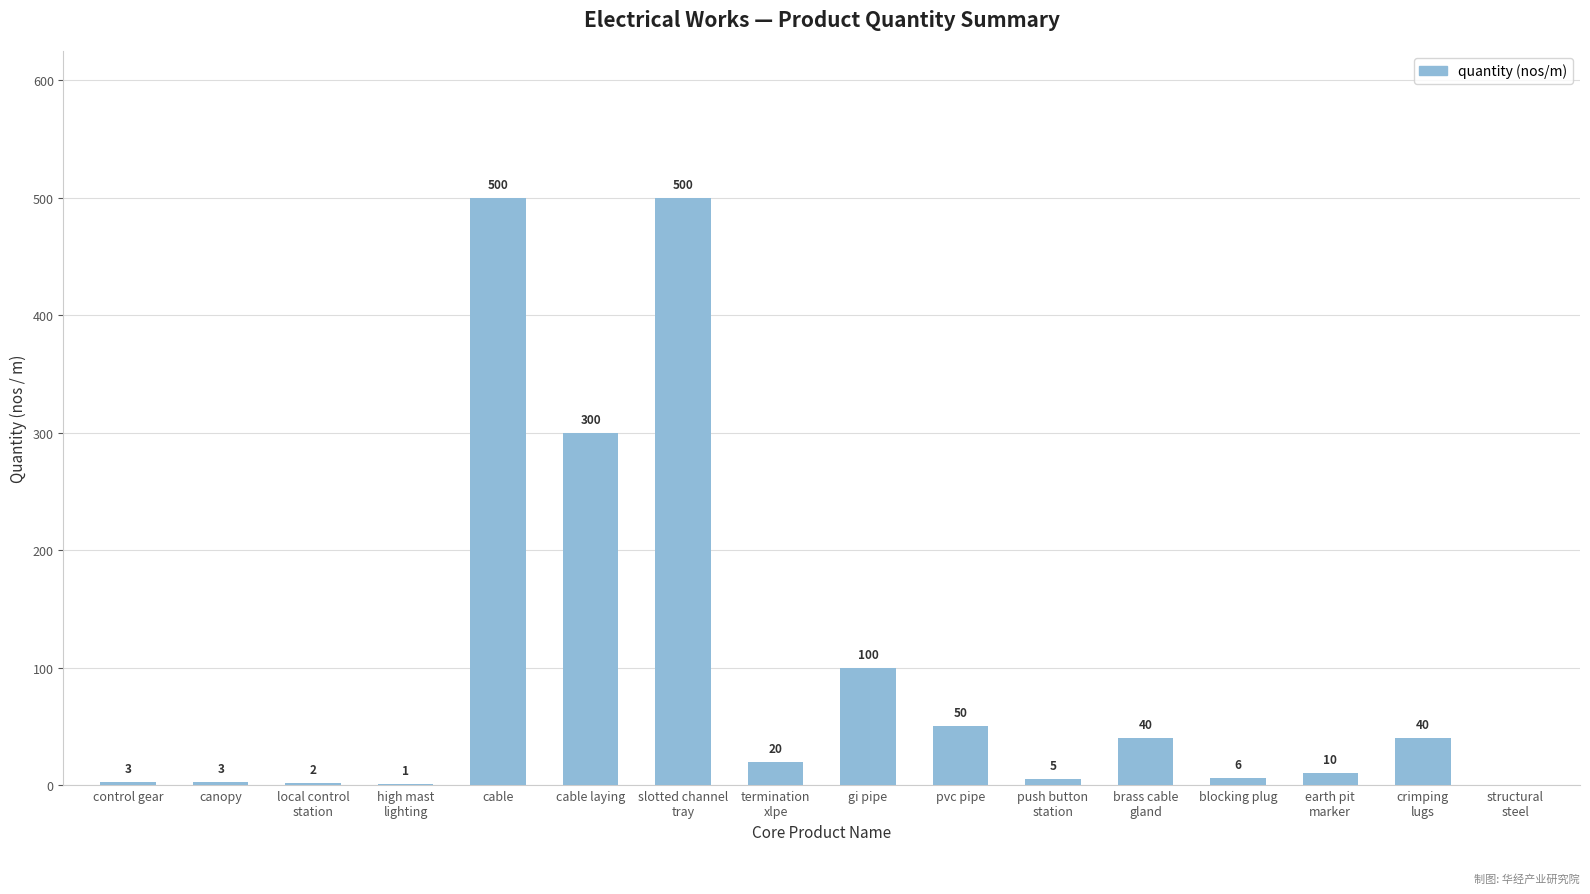

Where does the data first go above 20?

cable